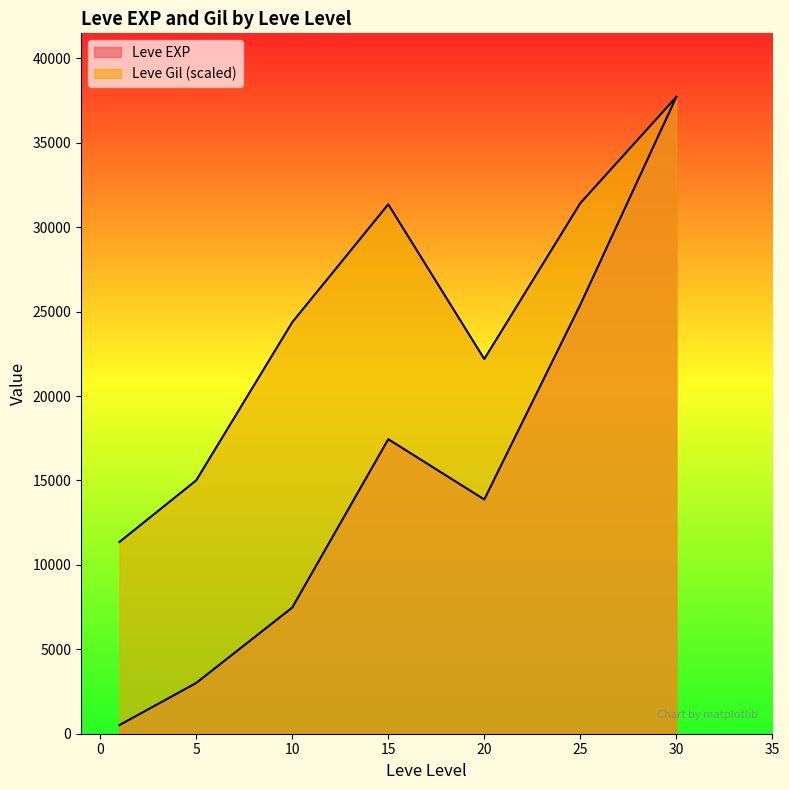

True or false: Leve Gil has more than 0 points higher than both neighbors.

True